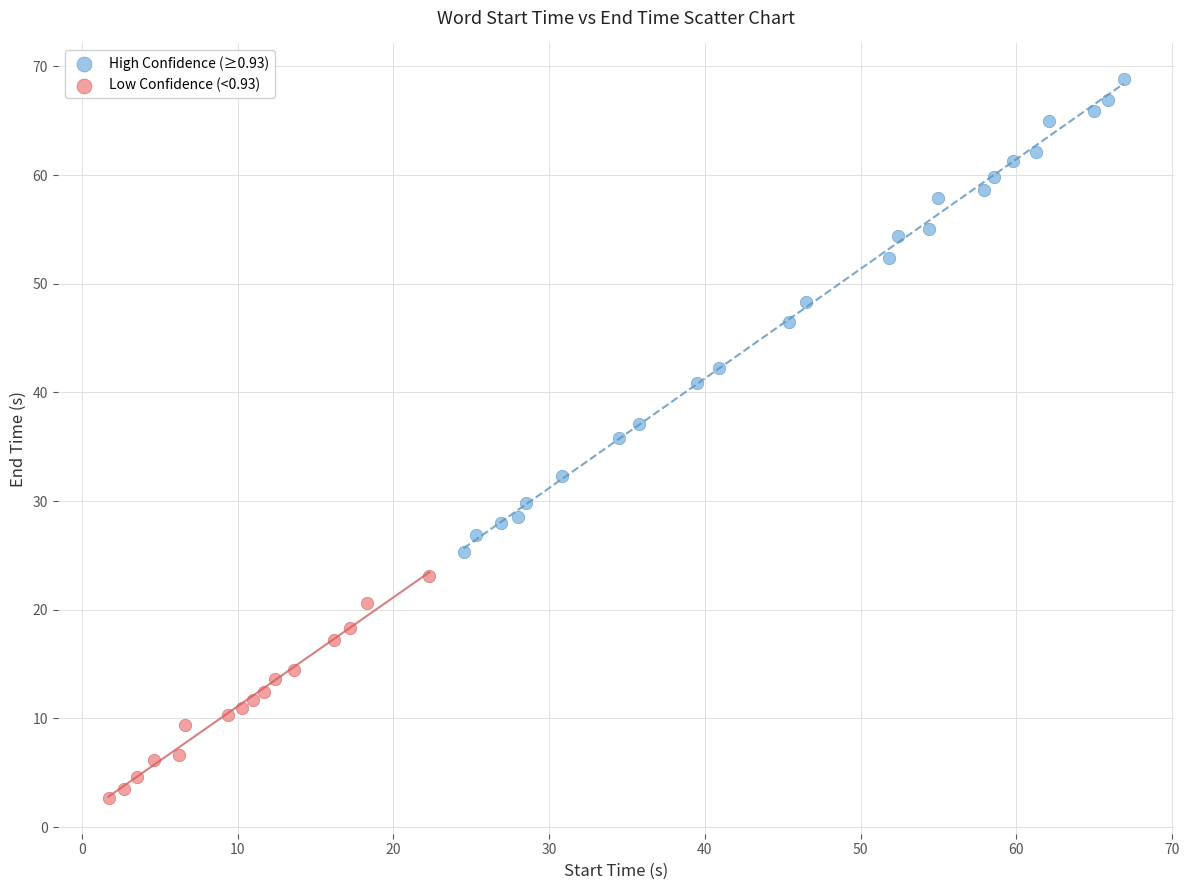

Which series reaches the minimum Y coordinate?

Low Confidence (<0.93)